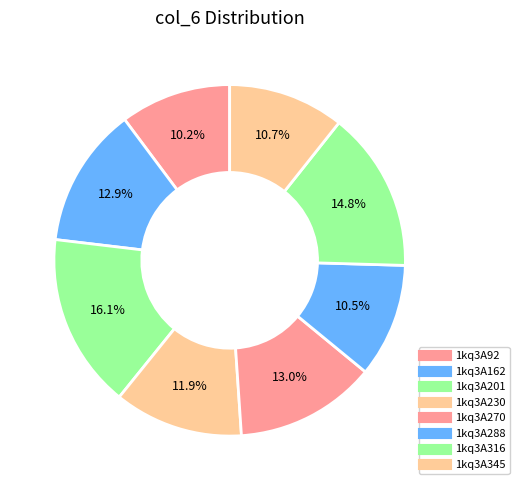

How many segments does this pie chart have?

8